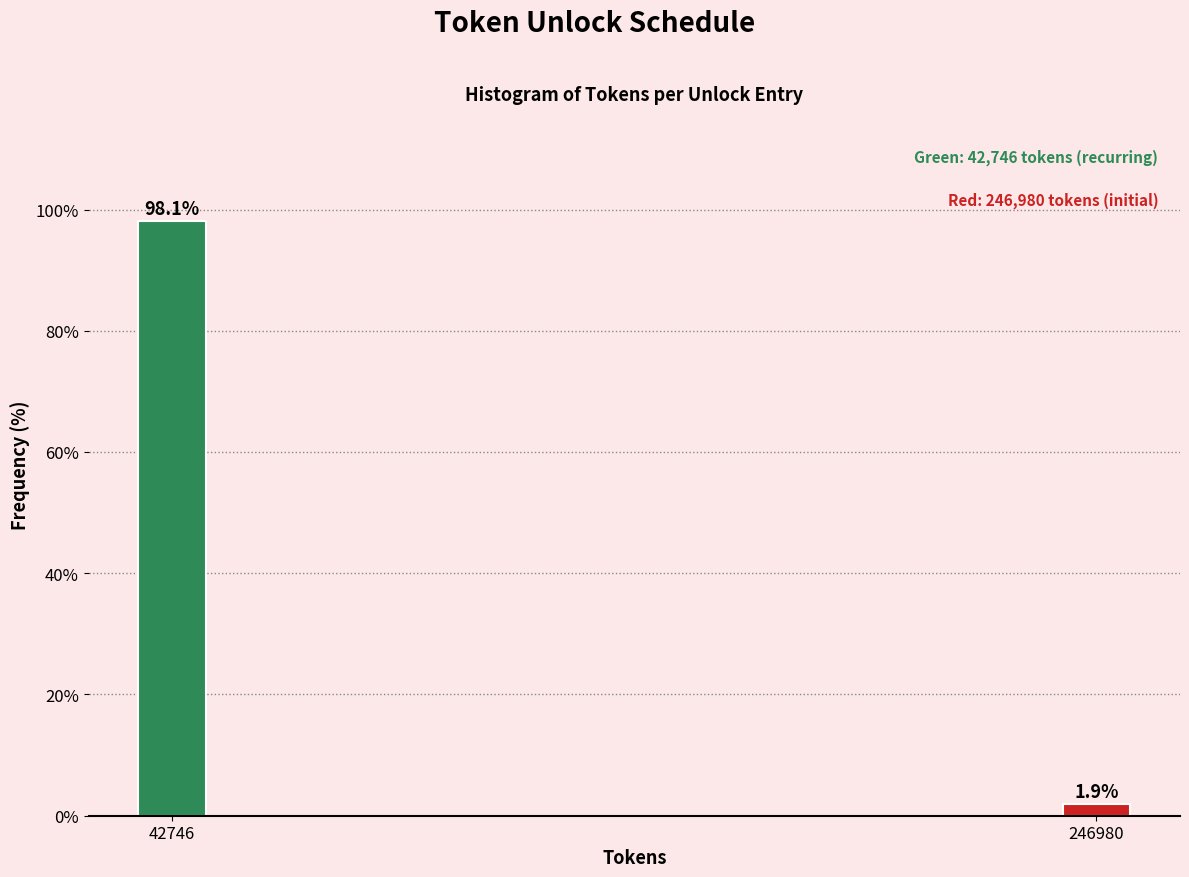

Reading left to right, what are all the values shown in this chart?

98.1	1.9